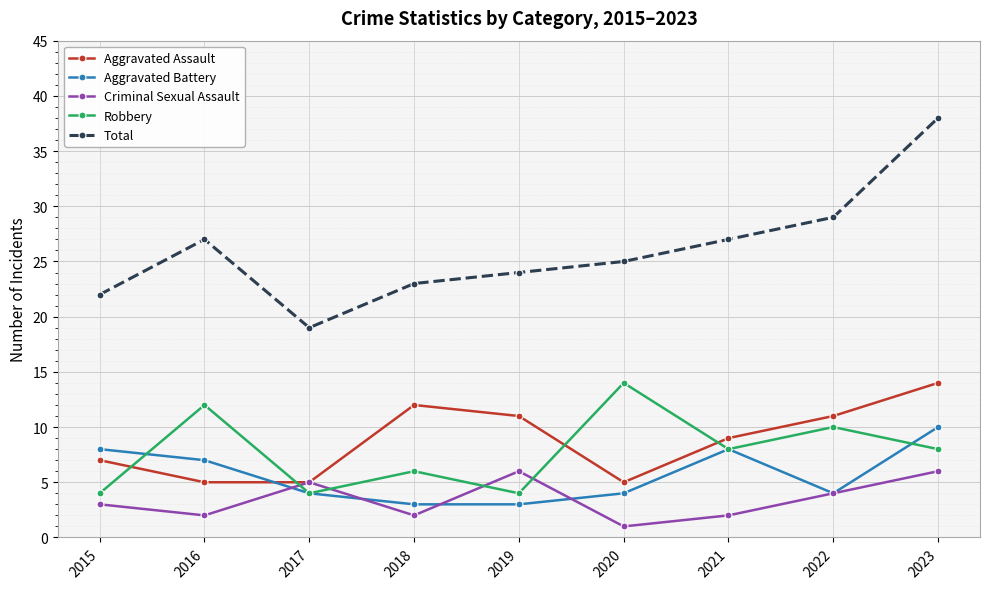

What are all the series names shown in the legend?

Aggravated Assault, Aggravated Battery, Criminal Sexual Assault, Robbery, Total